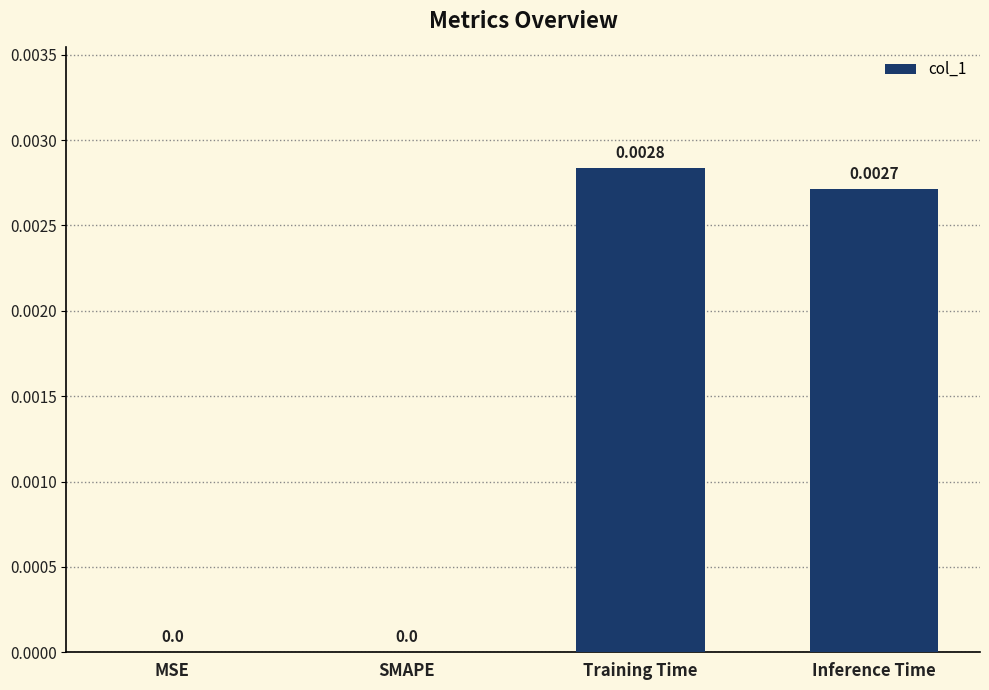

Which has a higher value, Training Time or Inference Time?

Training Time